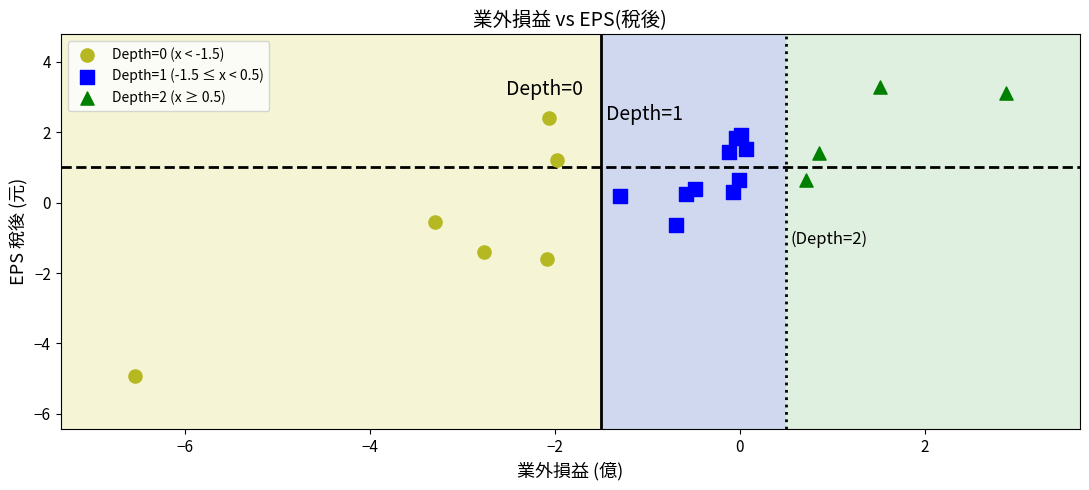

Which series has the widest spread of Y values?

Depth=0 (x < -1.5)